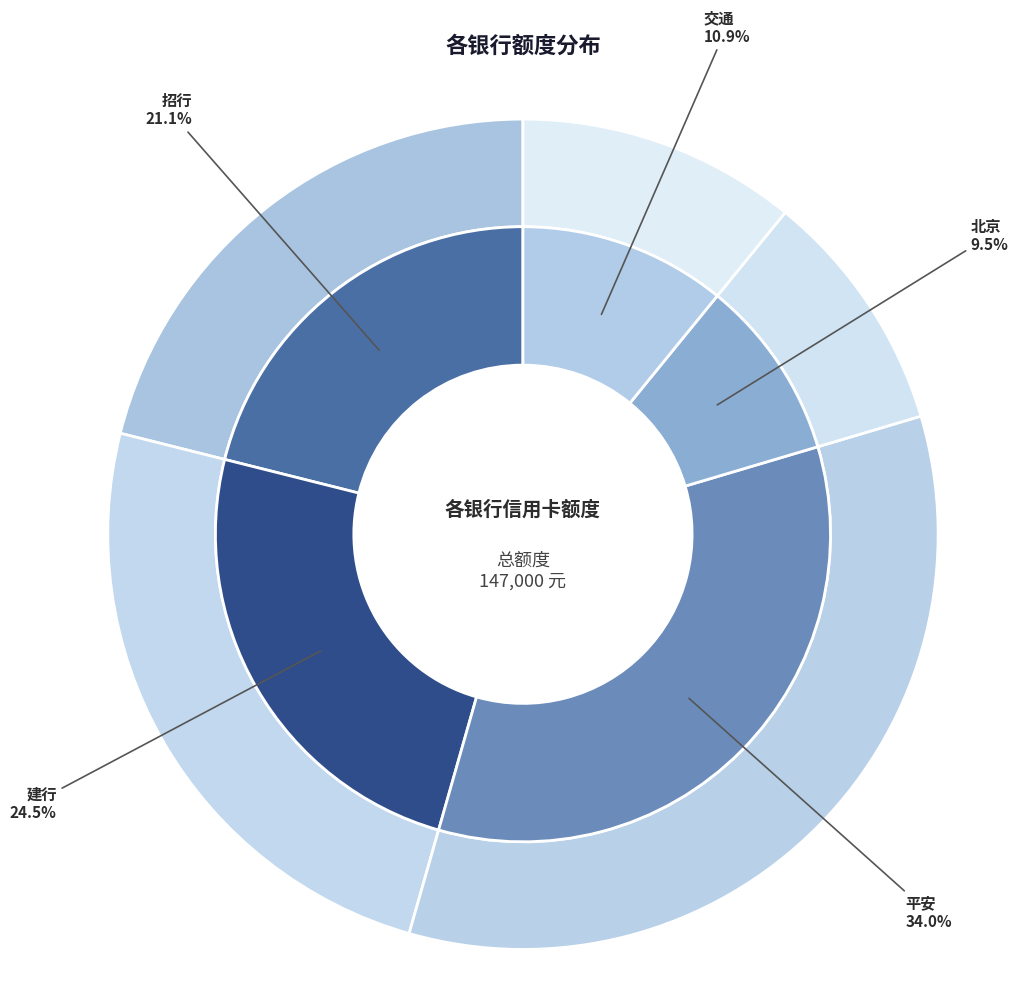

Which category has the smallest portion of the pie?

北京